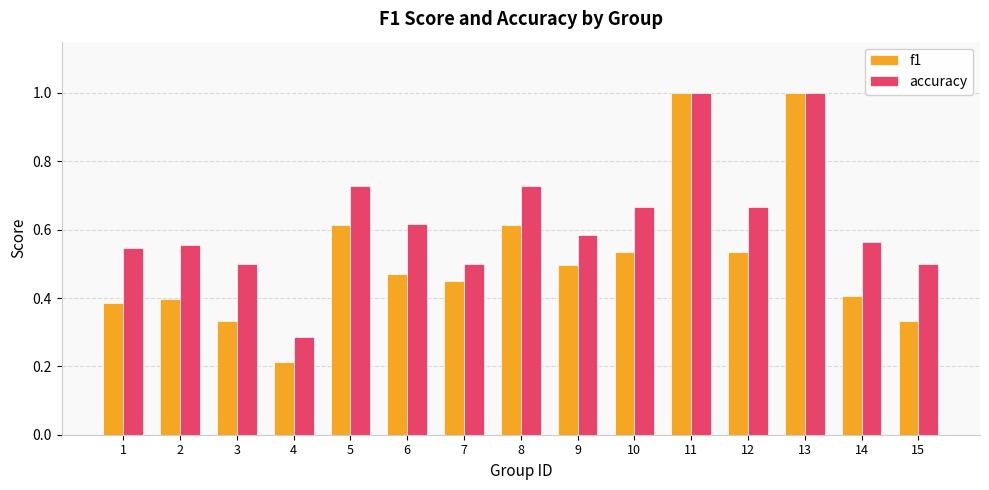

Between 3 and 10, which series saw the biggest shift?

f1